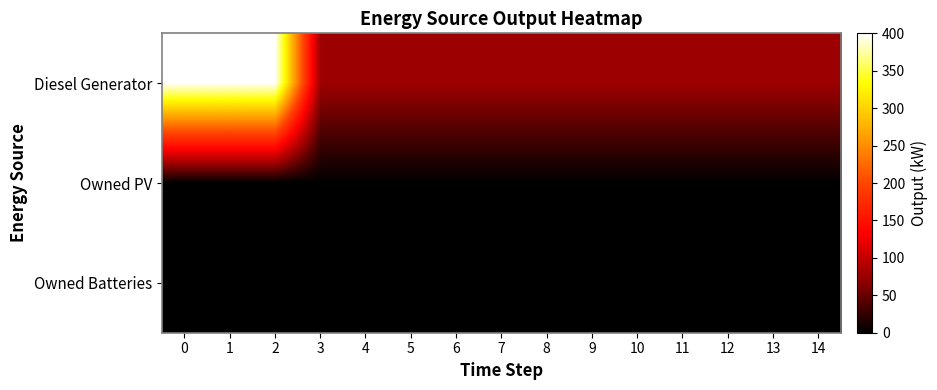

Between 5 and 9, which series saw the biggest shift?

Diesel Generator